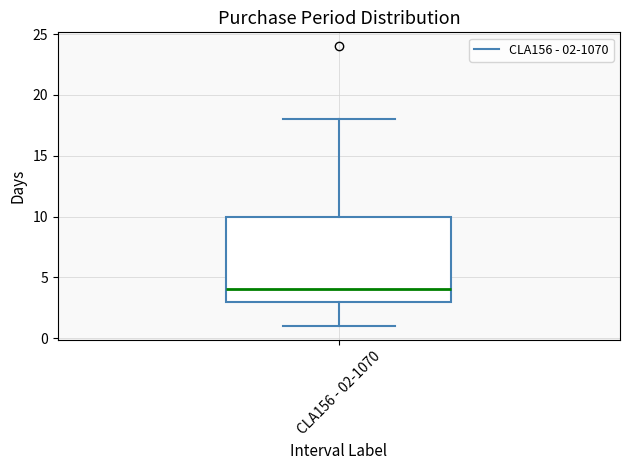

Where does the median line of the box for CLA156 - 02-1070 sit on the y-axis? The values are not printed on the chart, so give them approximately, as read against the axis.

4